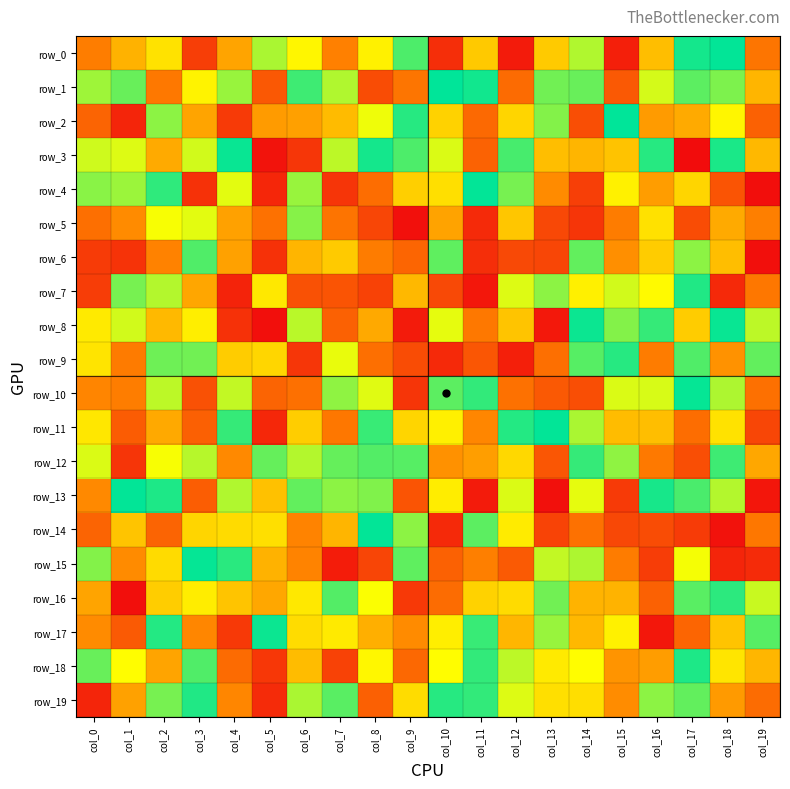

Which series changed the most between col_3 and col_10?

row_9